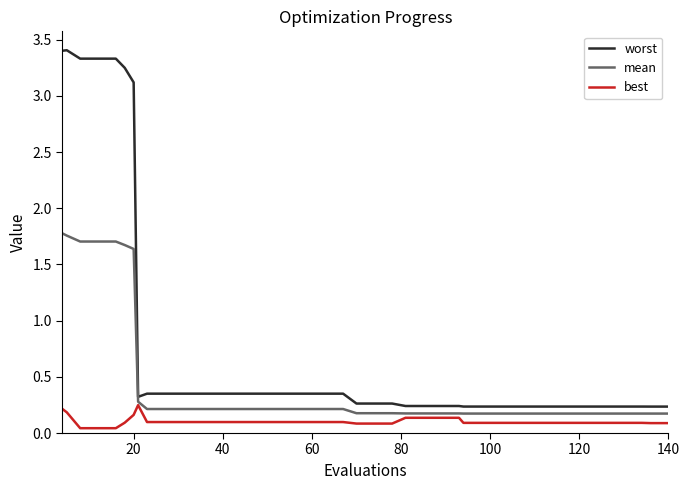

What is the maximum value for worst?

3.4